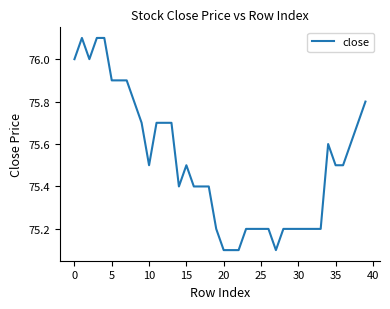

What is the difference between the maximum and minimum values?

1.0